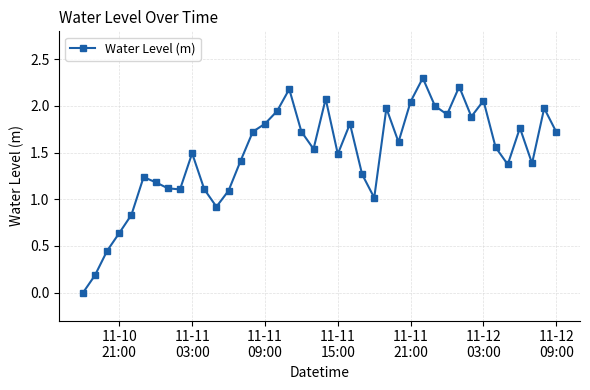

What is the difference between the second highest and minimum values?

2.2